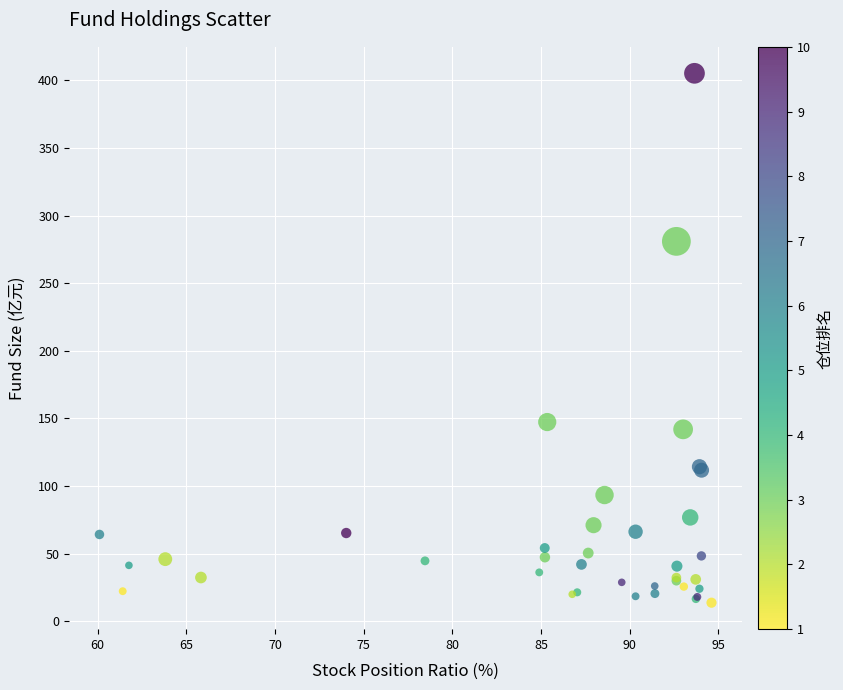

What Y value in the scatter plot is closest to 209?

147.3